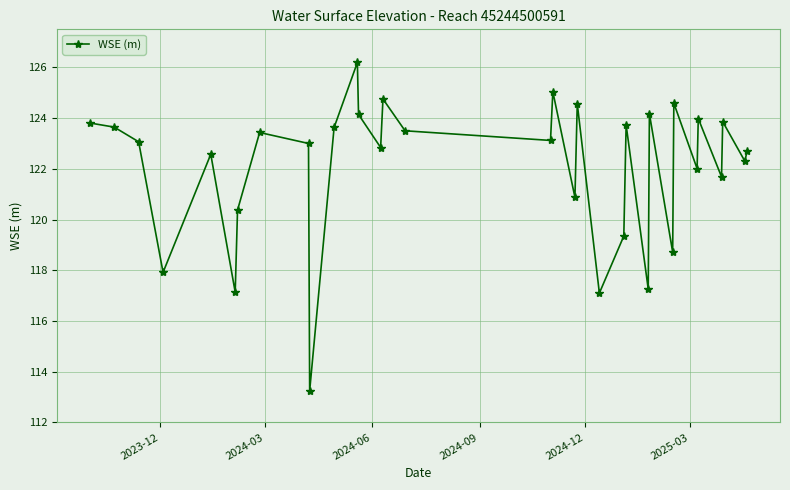

How many lines are shown in the chart?

1